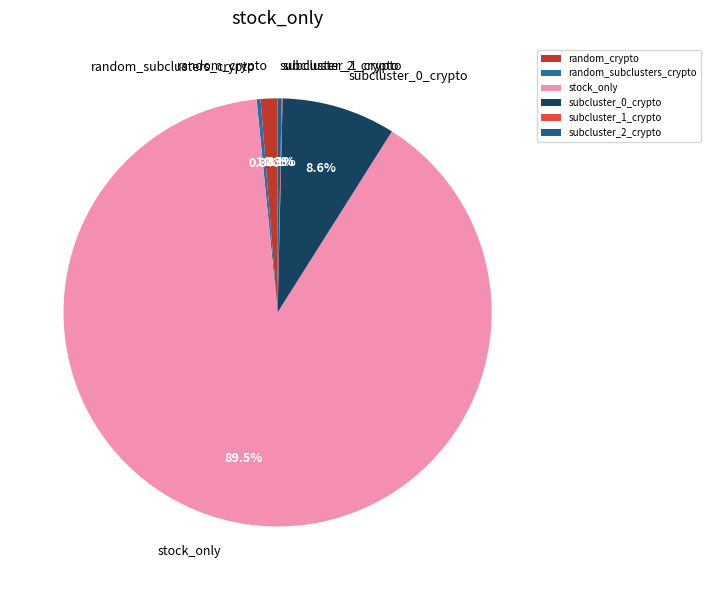

Which slice is the largest?

stock_only